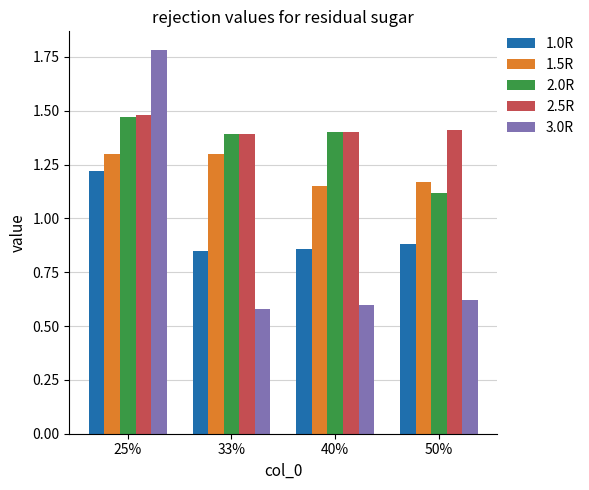

What is the label of the 1st bar from the right?

50%